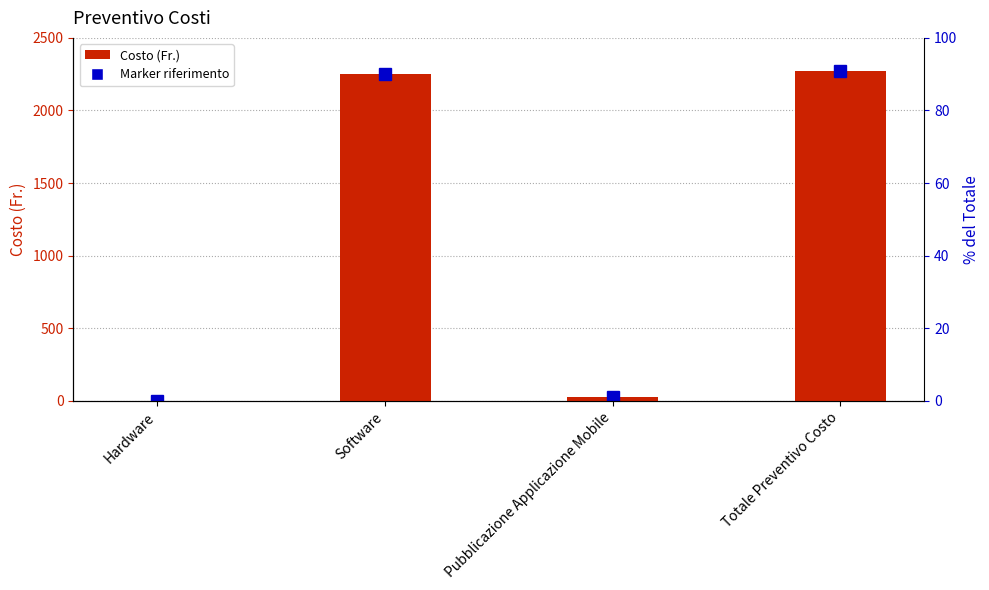

Which has a higher value, Hardware or Totale Preventivo Costo?

Totale Preventivo Costo